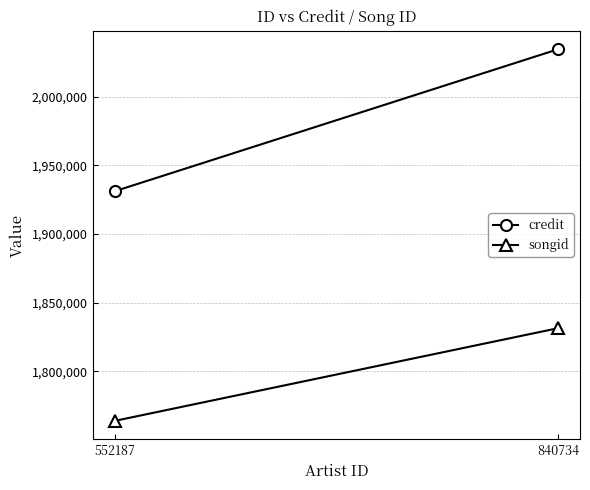

Where is songid nearest to the value 1797541?

552187